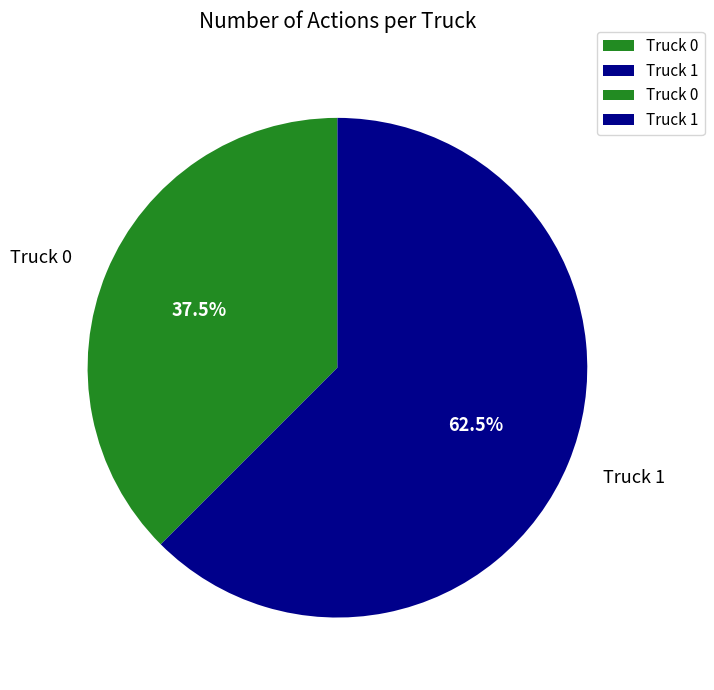

The Truck 1 slice represents 75% of the pie. True or false?

False